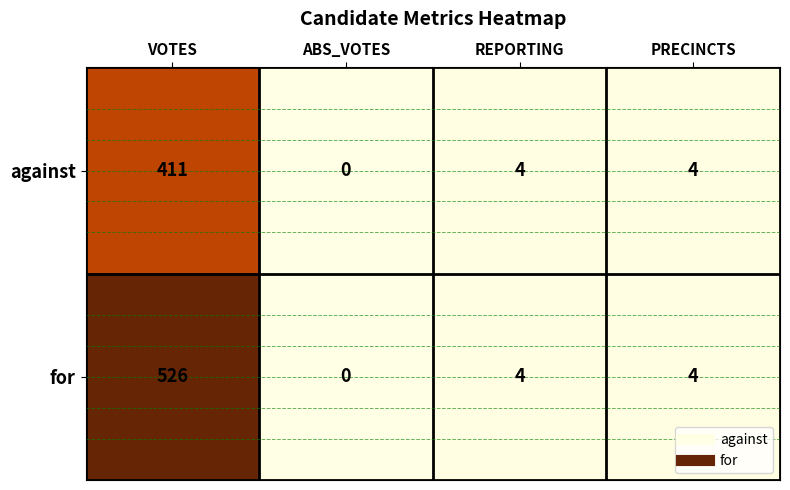

True or false: for has a value of 4 at REPORTING.

True